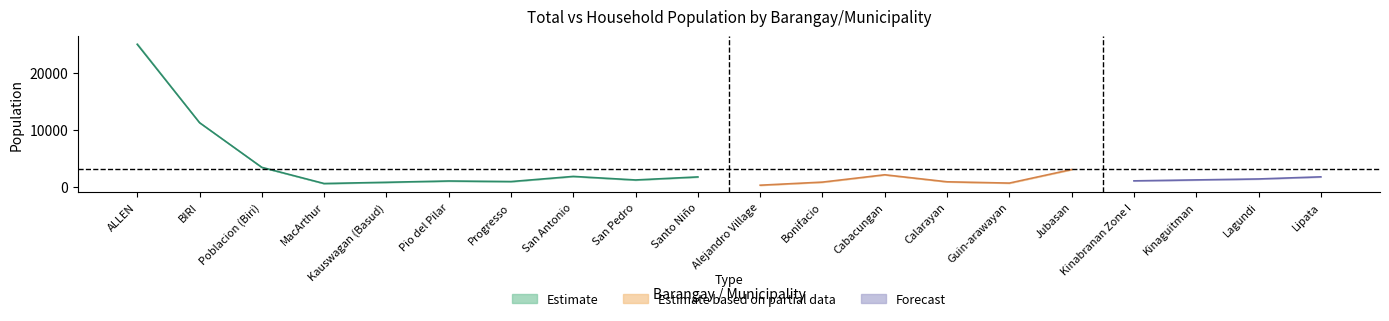

How many data points in Household Population are above 1183?

9